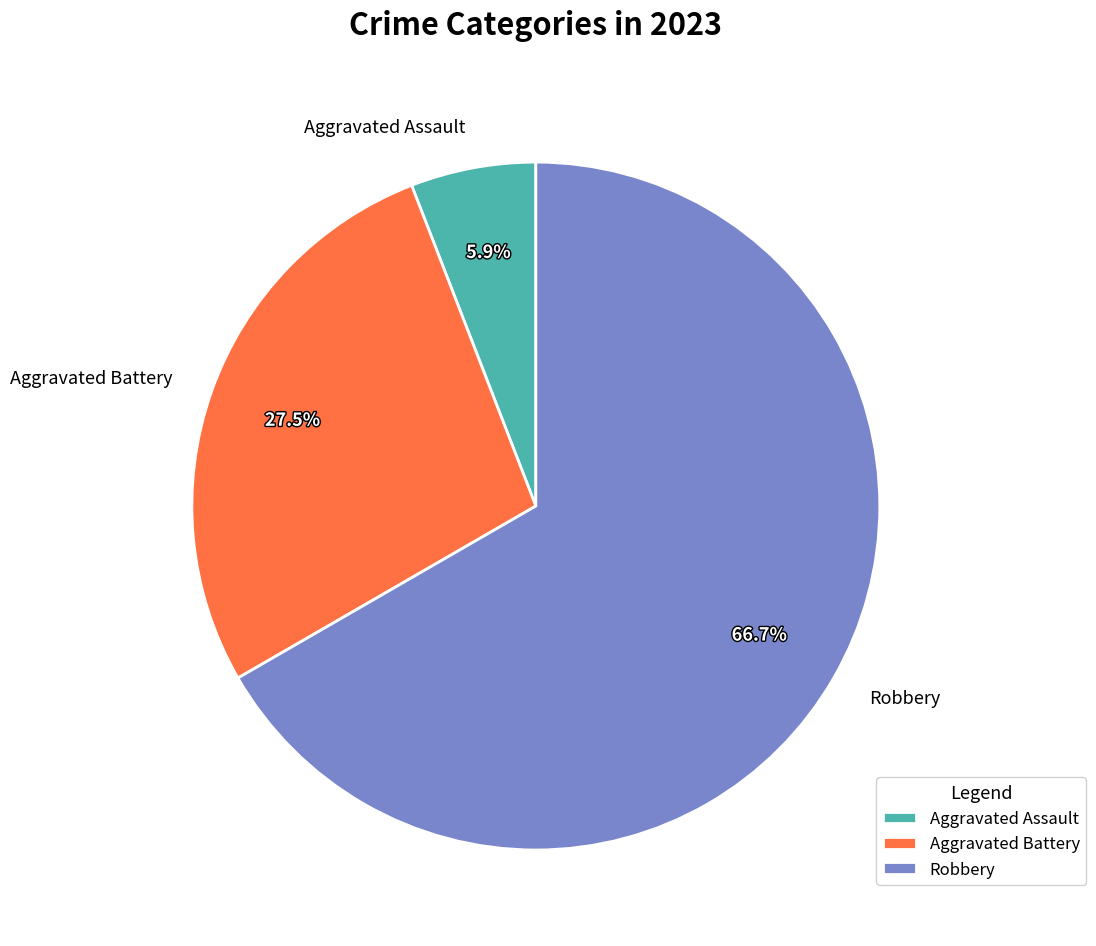

What percentage is the Robbery slice, to the nearest percent?

67%